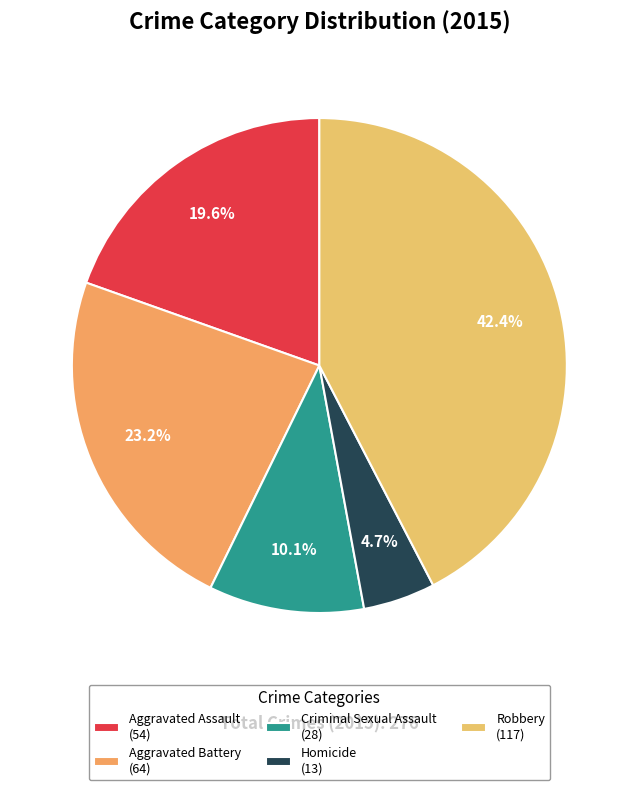

Which category has the biggest portion of the pie?

Robbery